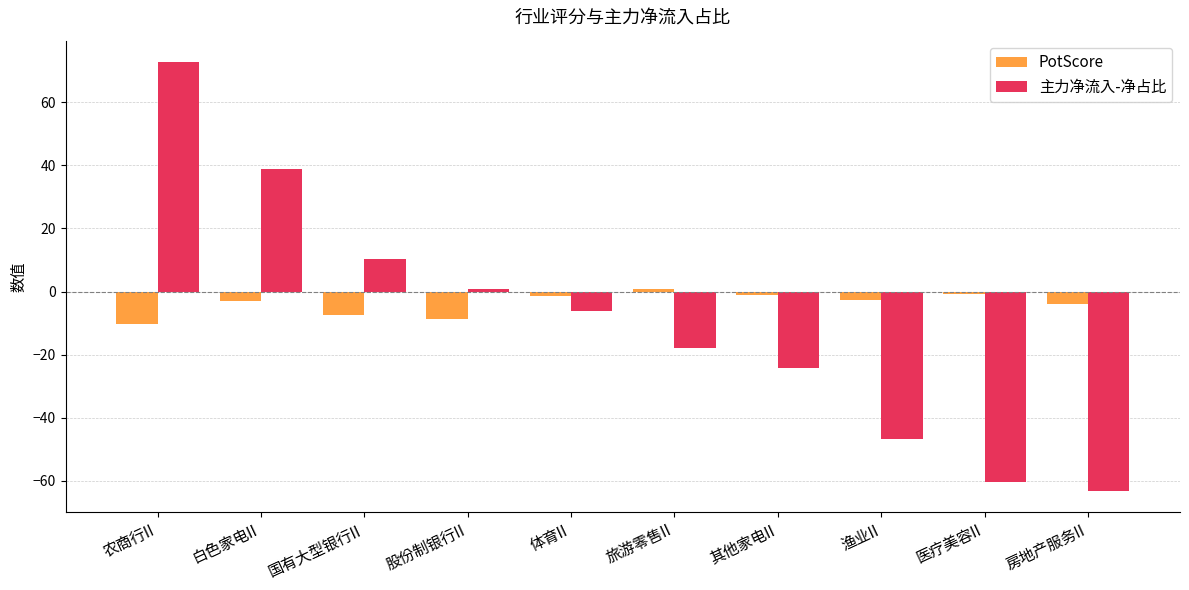

How many data points in 主力净流入-净占比 are less than -6?

6